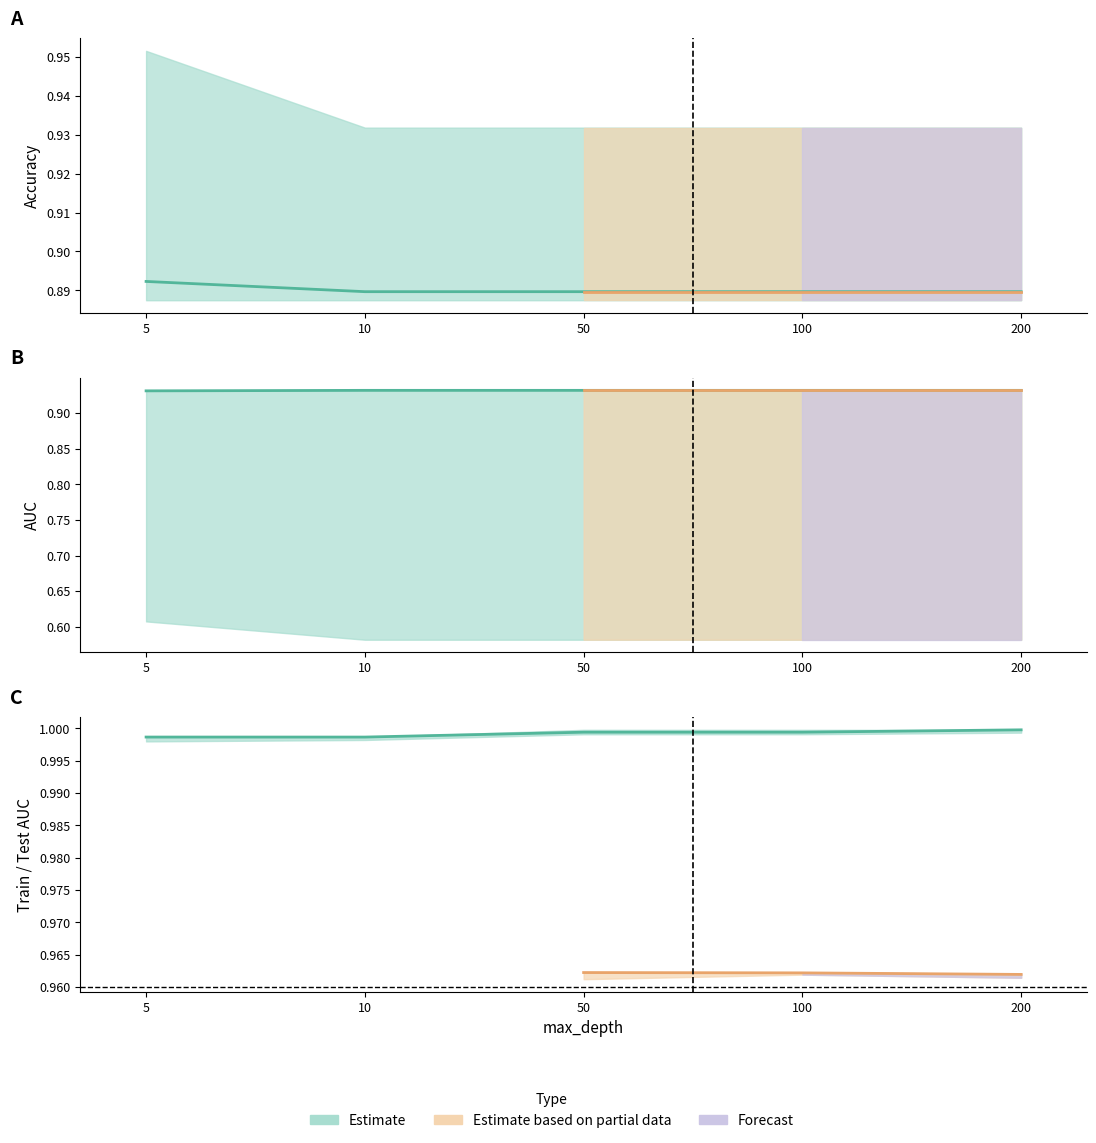

How many series are shown in this chart?

3